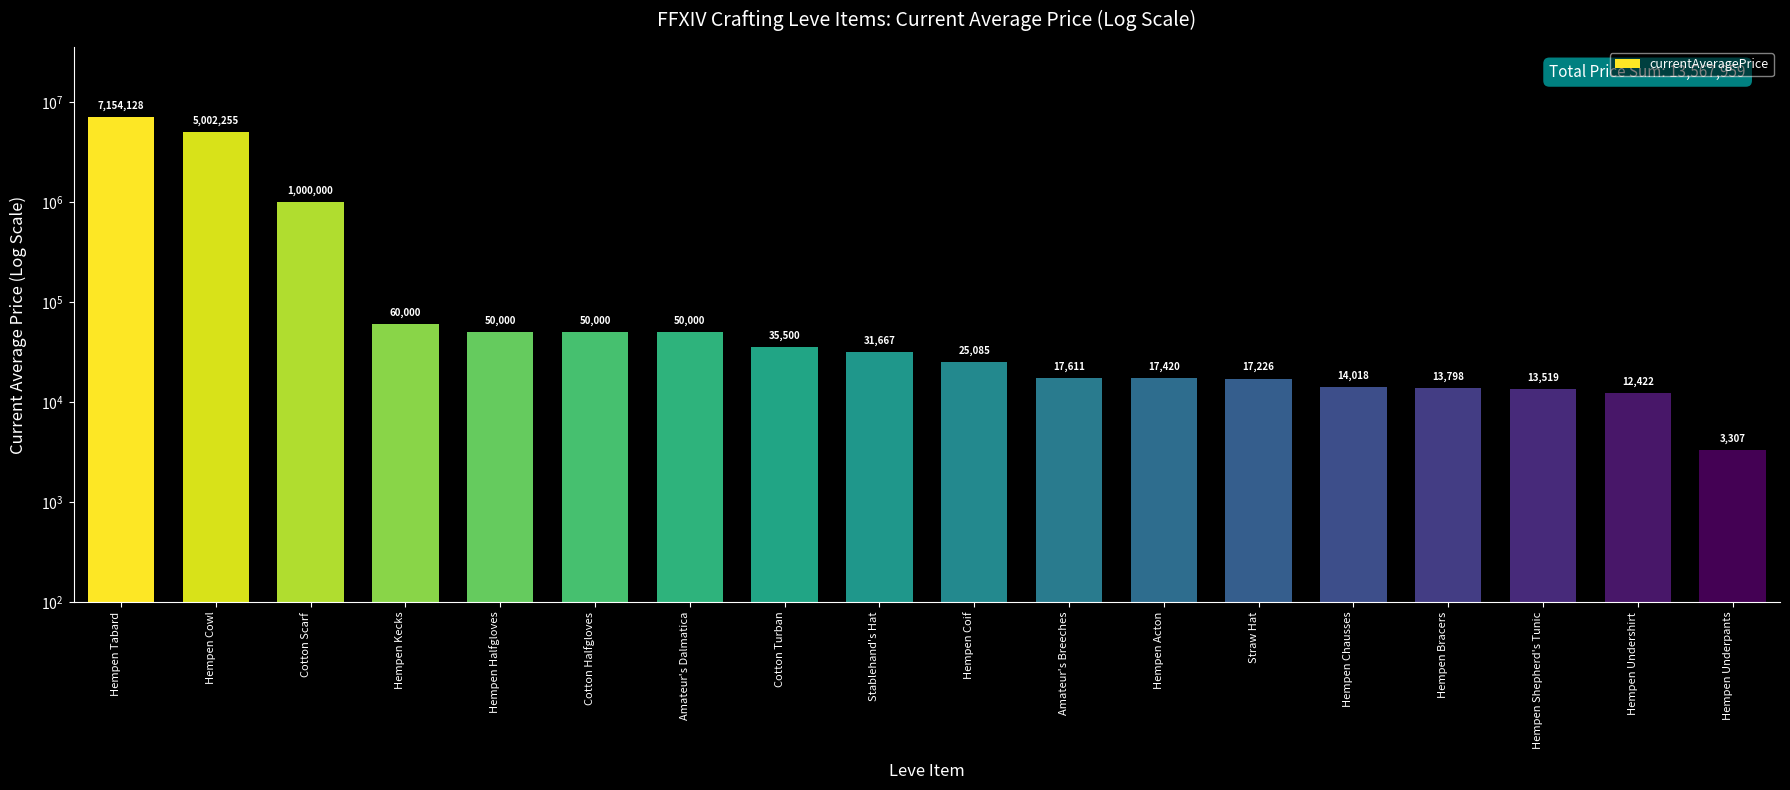

What is the ratio of the value at Cotton Turban to the value at Amateur's Dalmatica?

0.7